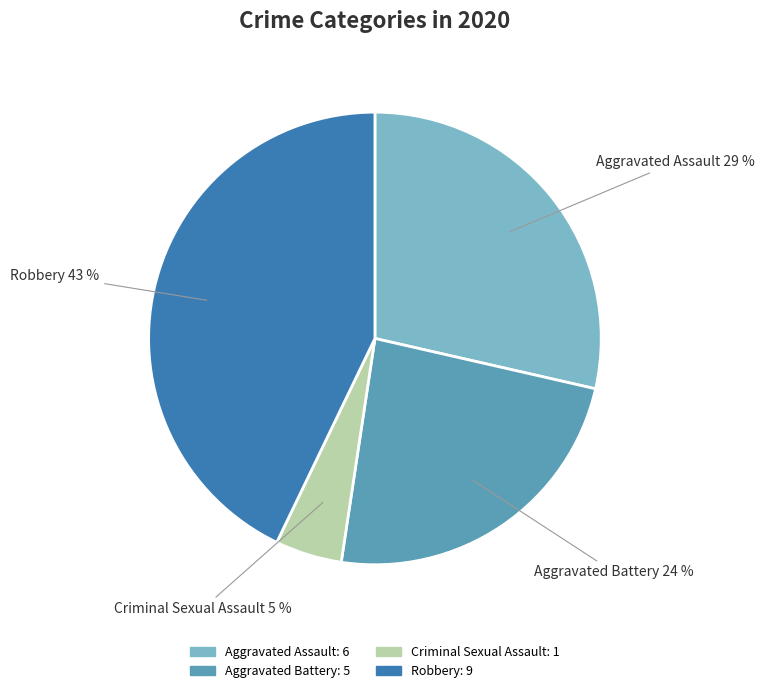

Combined, do Aggravated Battery and Criminal Sexual Assault account for over 50%?

No